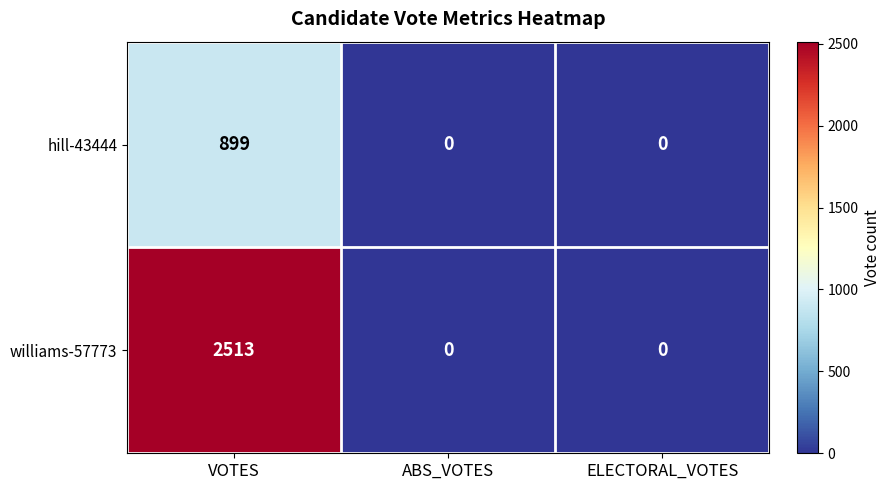

Which category has the highest value across all series?

VOTES